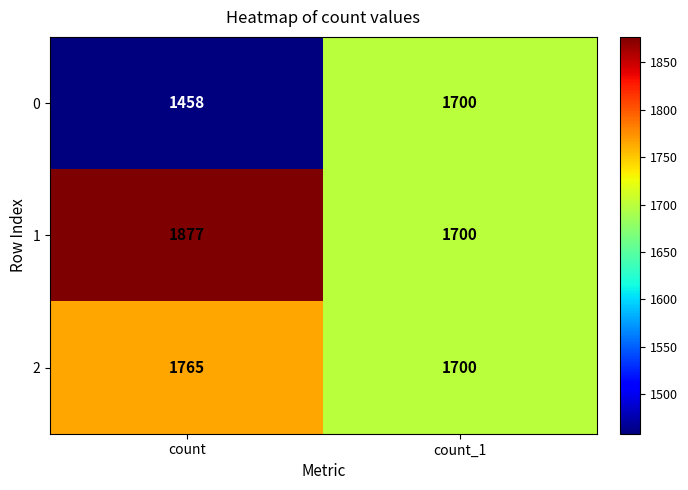

Which series changed the most between count and count_1?

0